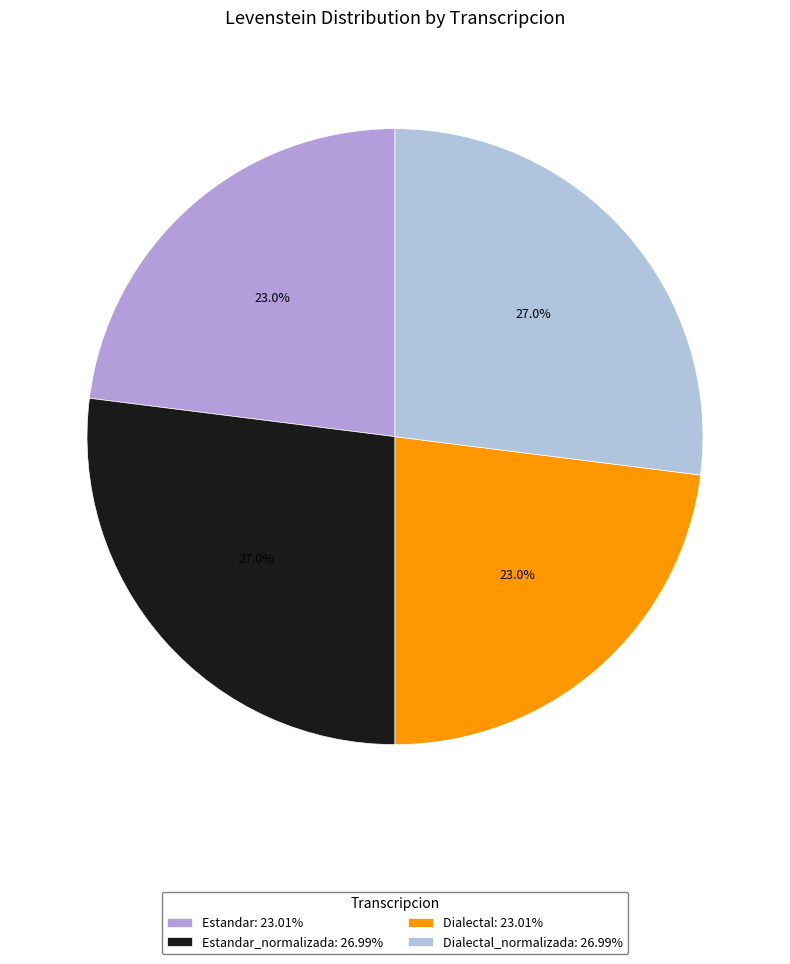

How many slices are in this pie chart?

4